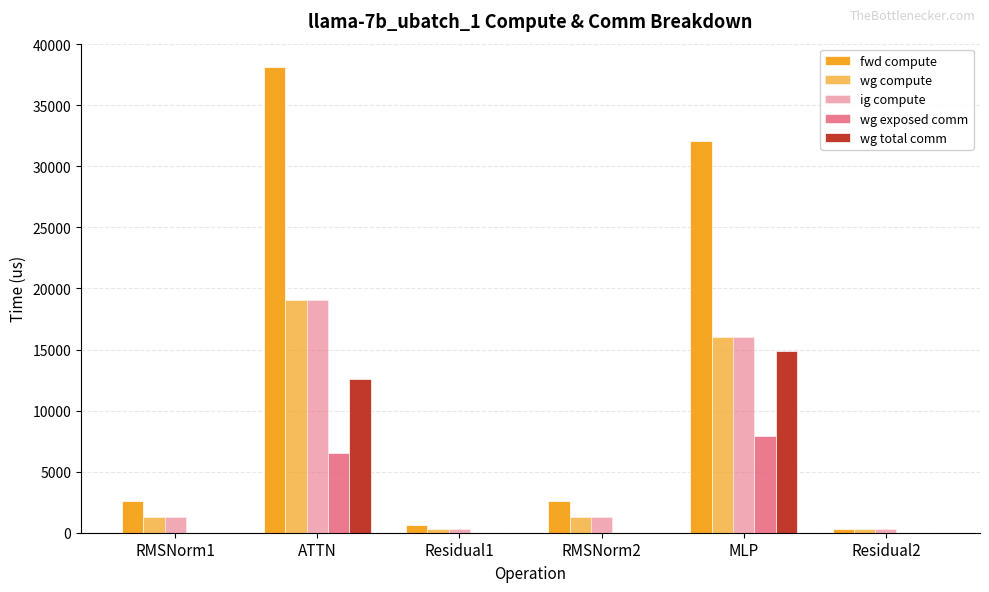

At which label is wg exposed comm closest to 3954?

ATTN